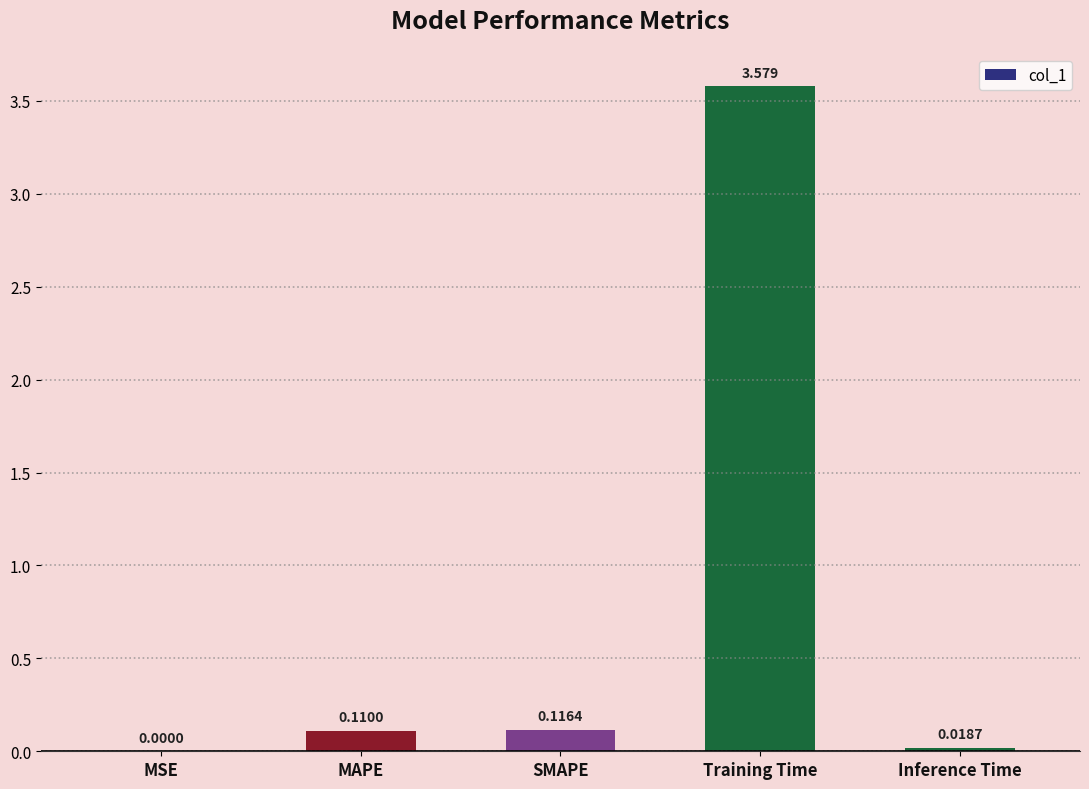

Which category has the highest value across all series?

Training Time